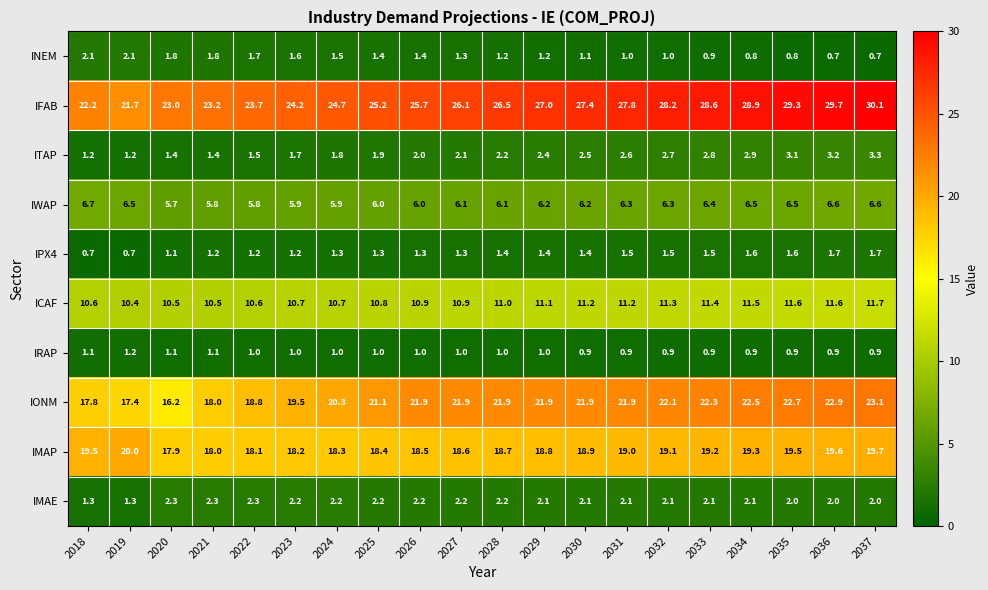

How many categories are shown in the chart?

20